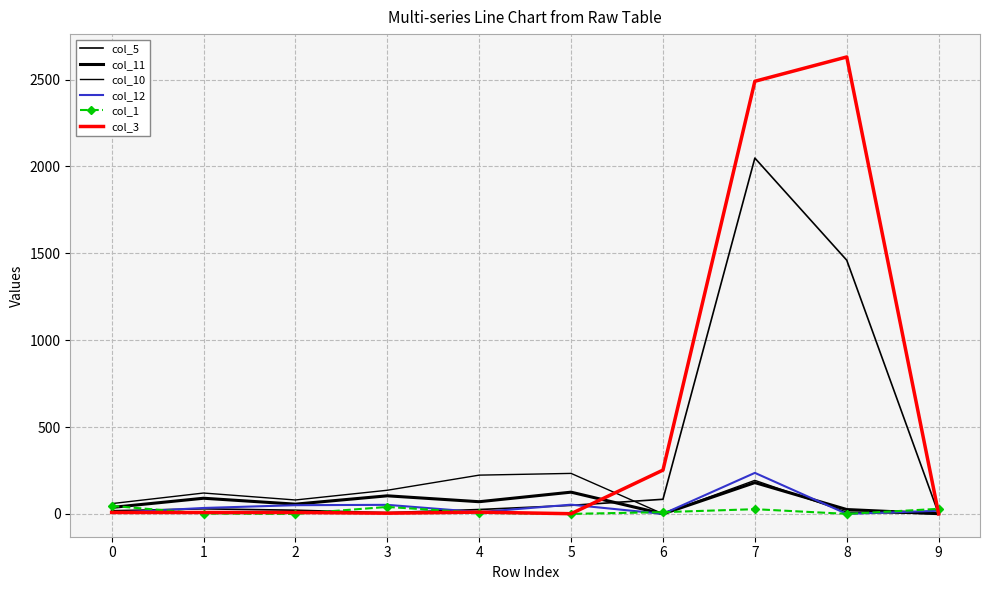

After their last crossing, which series has the higher values: col_5 or col_11?

col_11